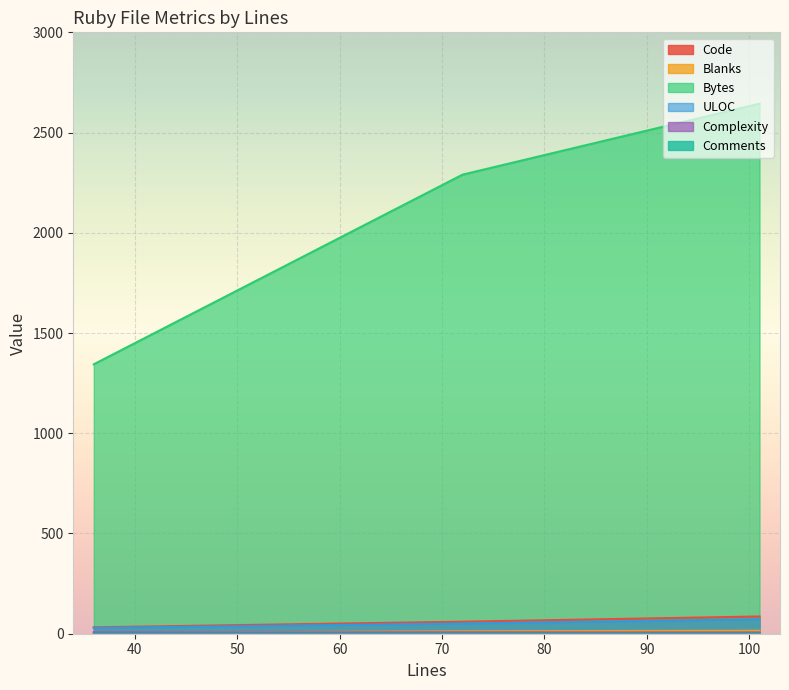

At how many categories does at least one series exceed 57?

3